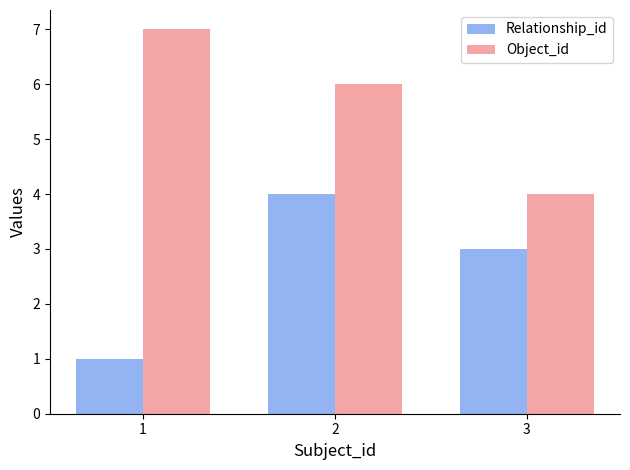

Read the Object_id value at 3.

4